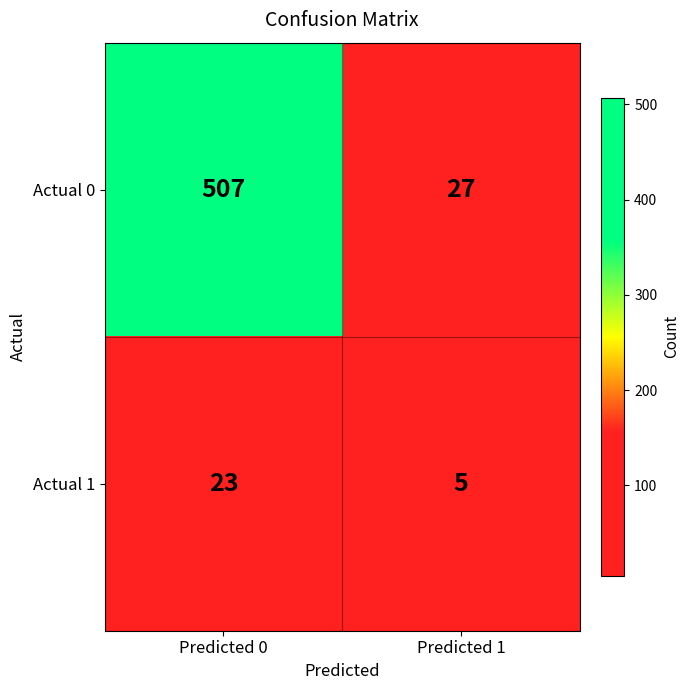

Reading right to left, extract all data points from this chart.

Actual 0: 27	507
Actual 1: 5	23